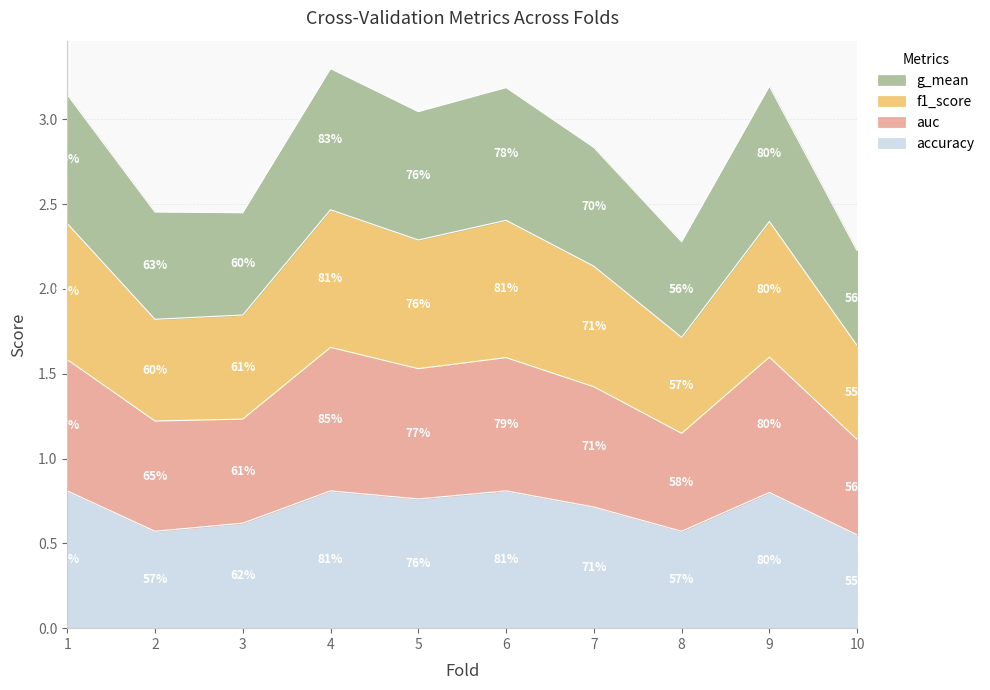

Is the value of f1_score at 3 greater than the value of g_mean at 1?

Yes